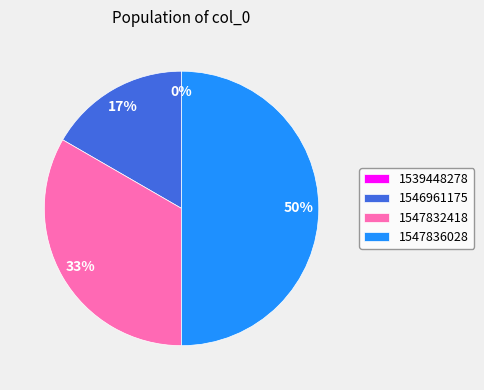

How many segments does this pie chart have?

4